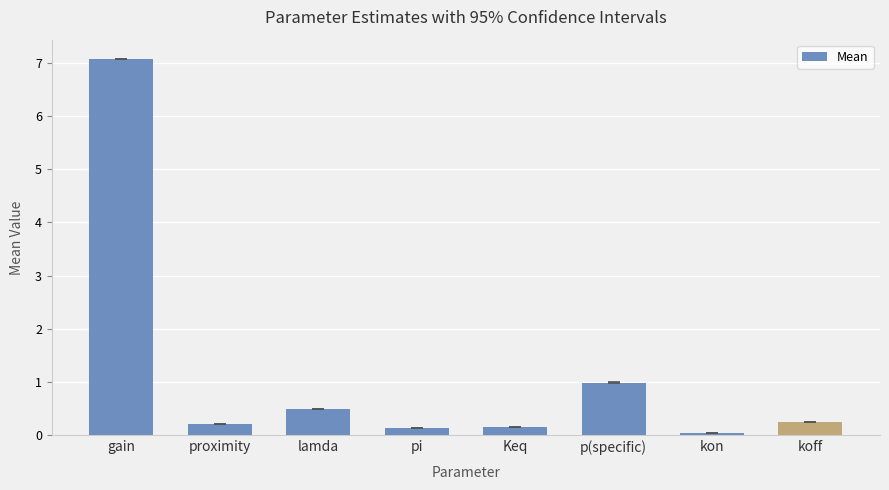

True or false: the data shows 0.2 at proximity.

True